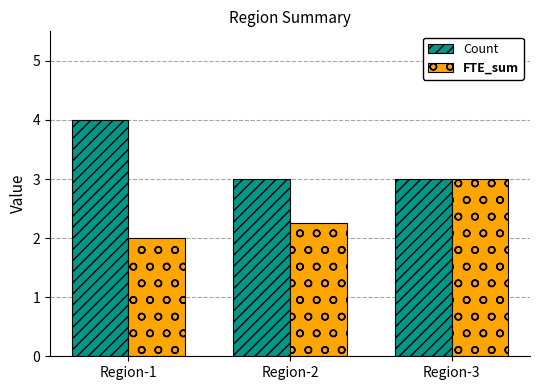

What value does the FTE_sum series have at Region-1?

2.0